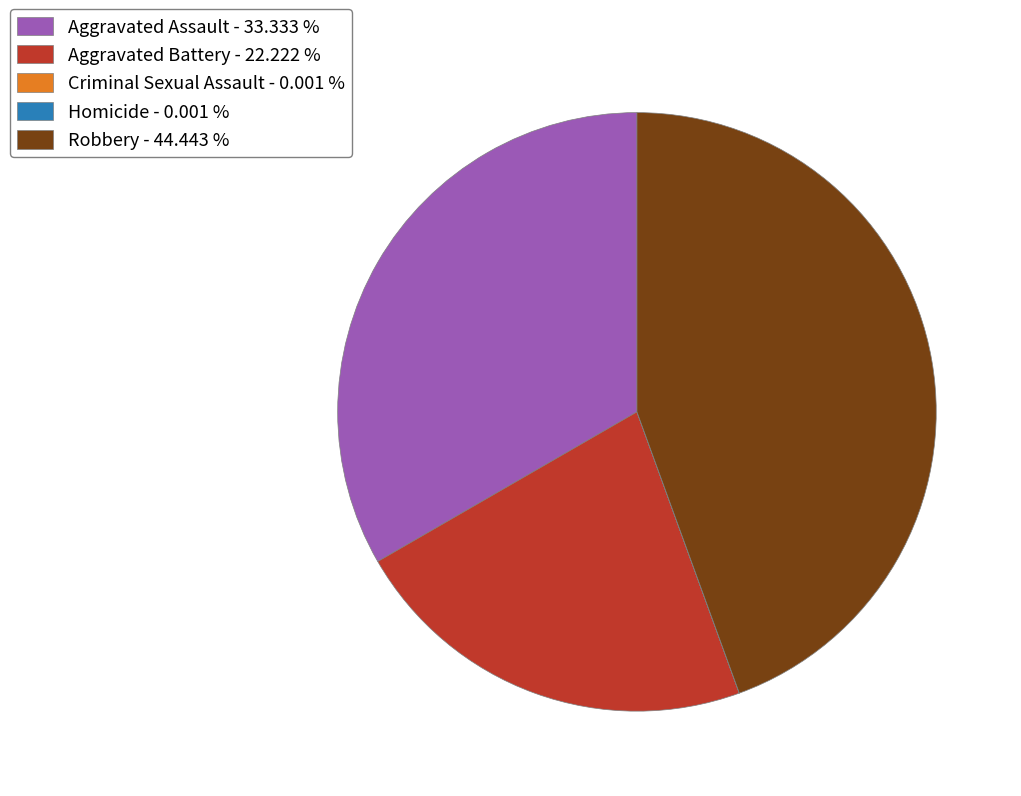

What is the ratio of the value at Aggravated Battery - 22.222 % to the value at Robbery - 44.443 %?

0.5